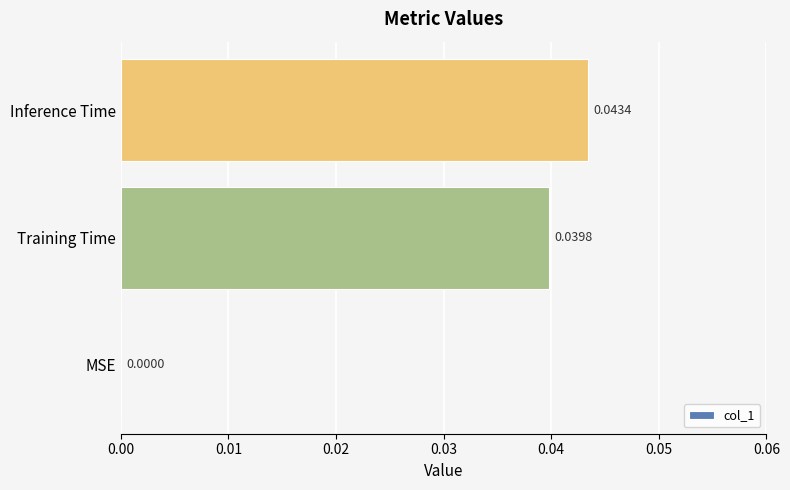

Which label corresponds to the largest value in the chart?

Inference Time